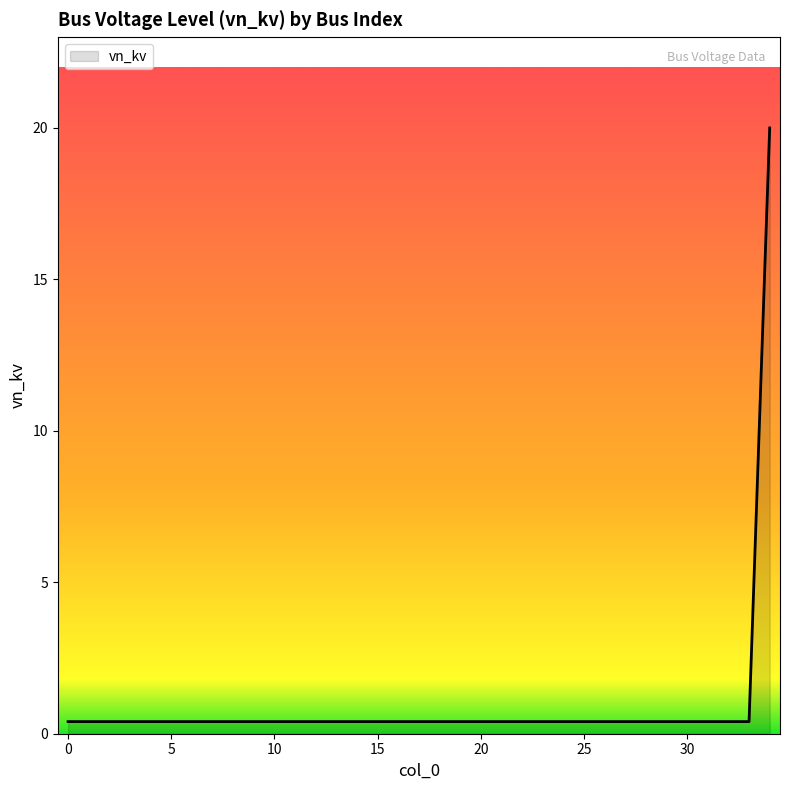

What is the maximum value shown in the chart?

20.0